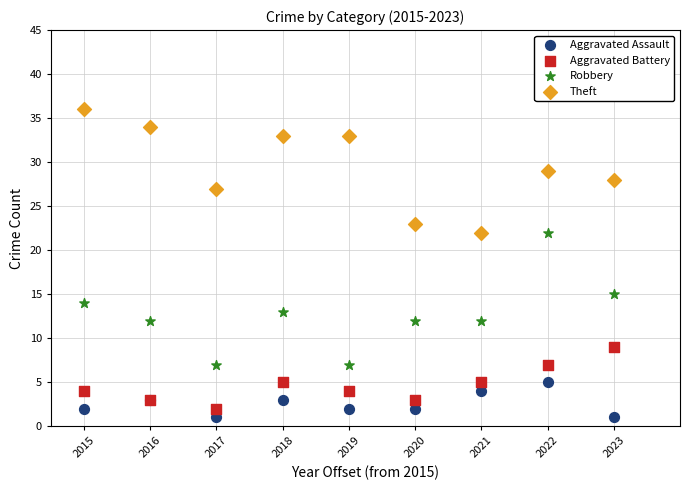

Which series has the widest spread of Y values?

Robbery